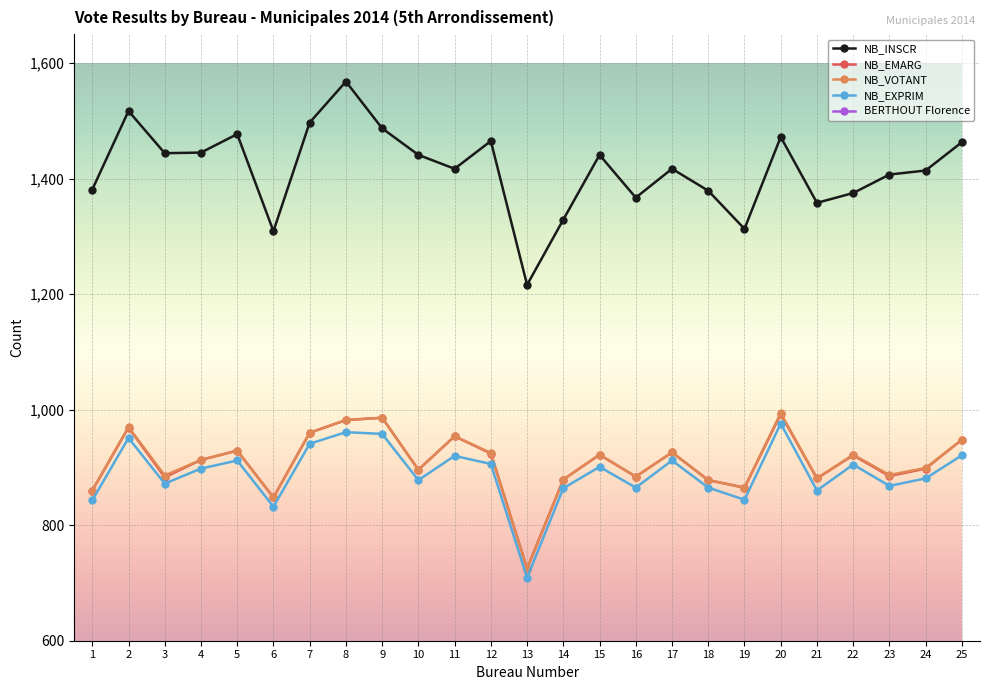

How many values in the BERTHOUT Florence series are below 257?

12